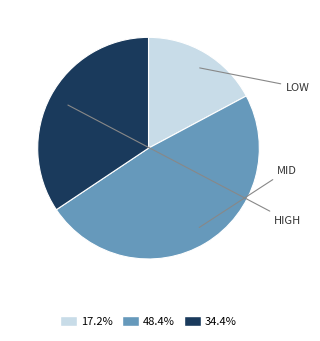

Is there any slice that represents more than half of the pie?

No